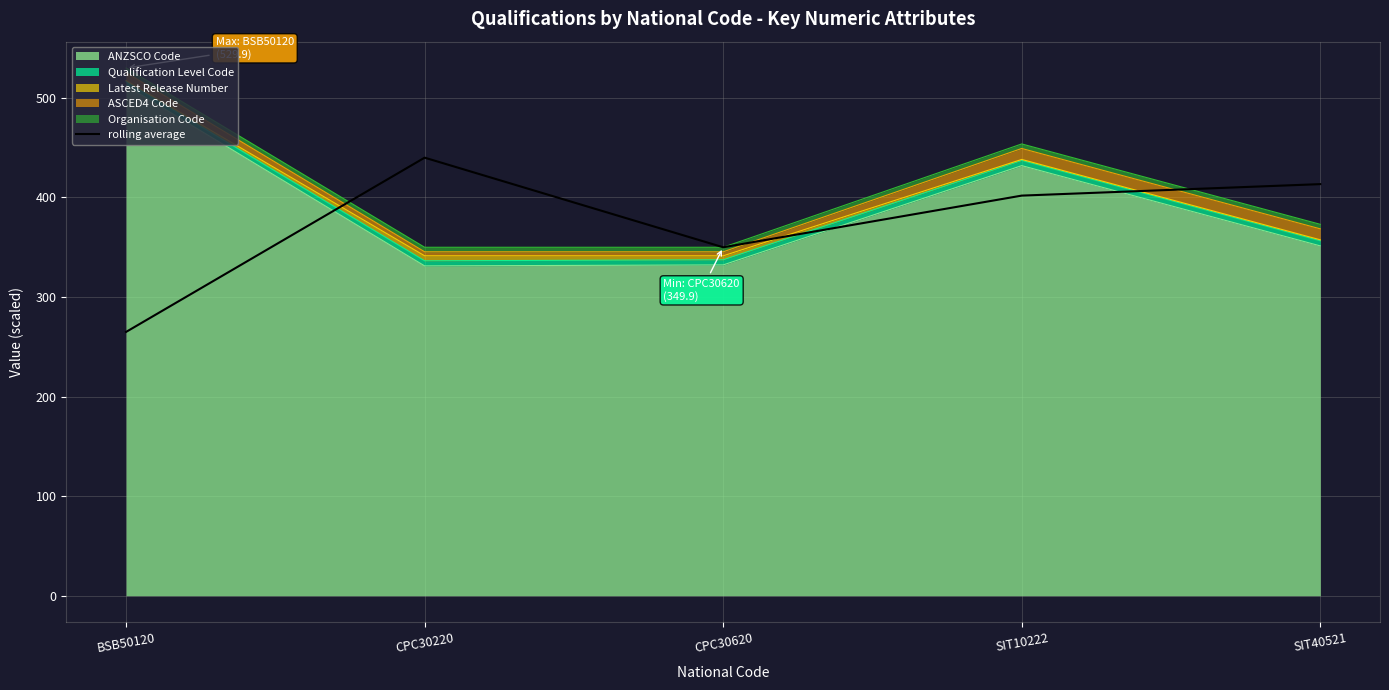

What is the label of the 1st point from the right?

SIT40521